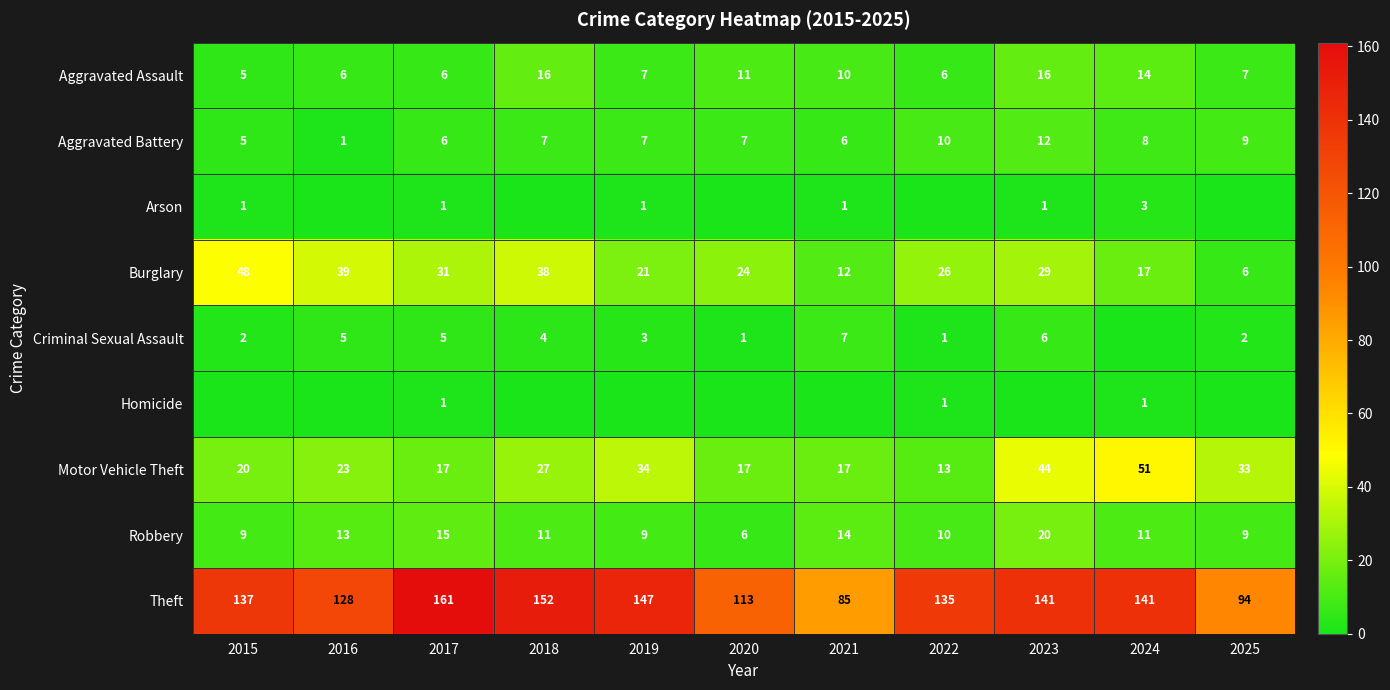

What is the total value across all series at 2017?

243